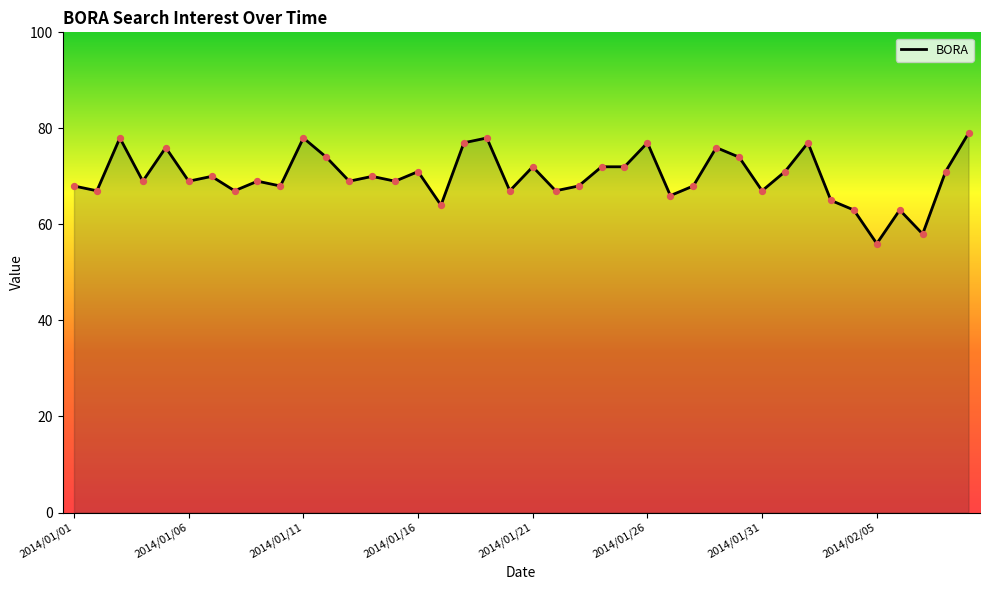

What is the maximum value shown in the chart?

79